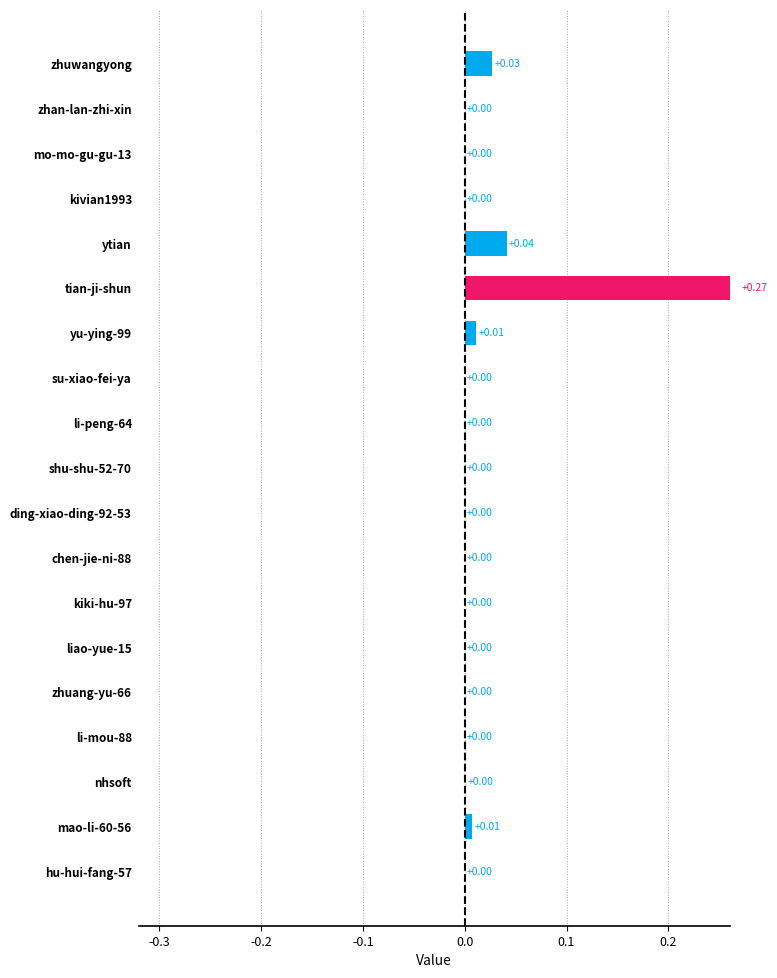

Count the number of categories in the chart.

19